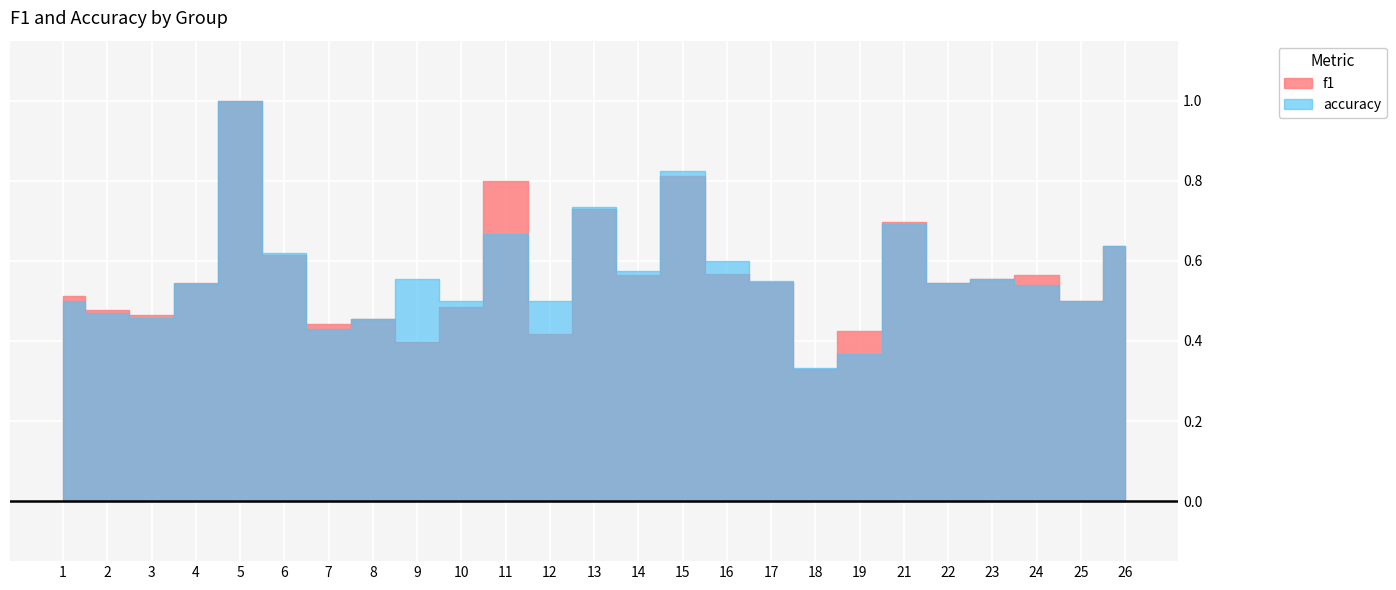

True or false: accuracy has more than 2 points higher than both neighbors.

True